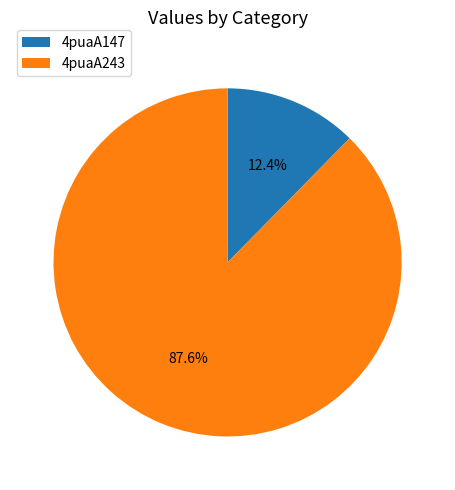

Which category has the smallest portion of the pie?

4puaA147